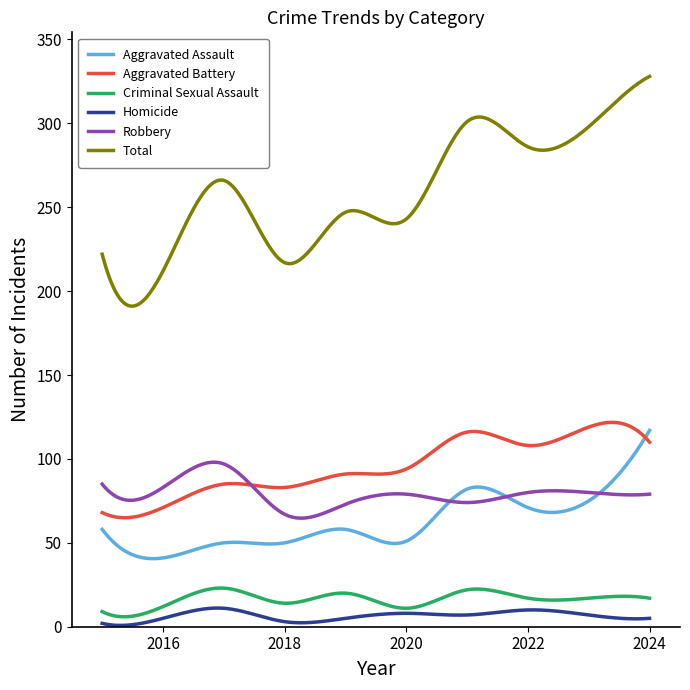

Which series has the largest total across all categories?

Total